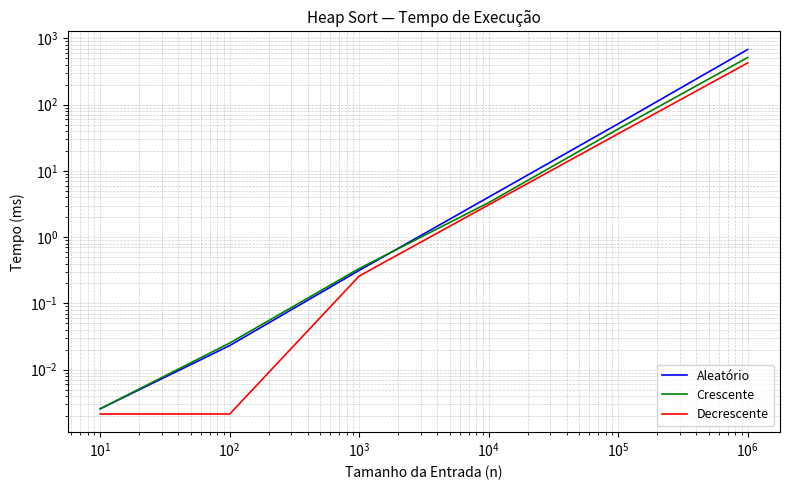

True or false: Decrescente and Aleatório intersect in this chart.

False